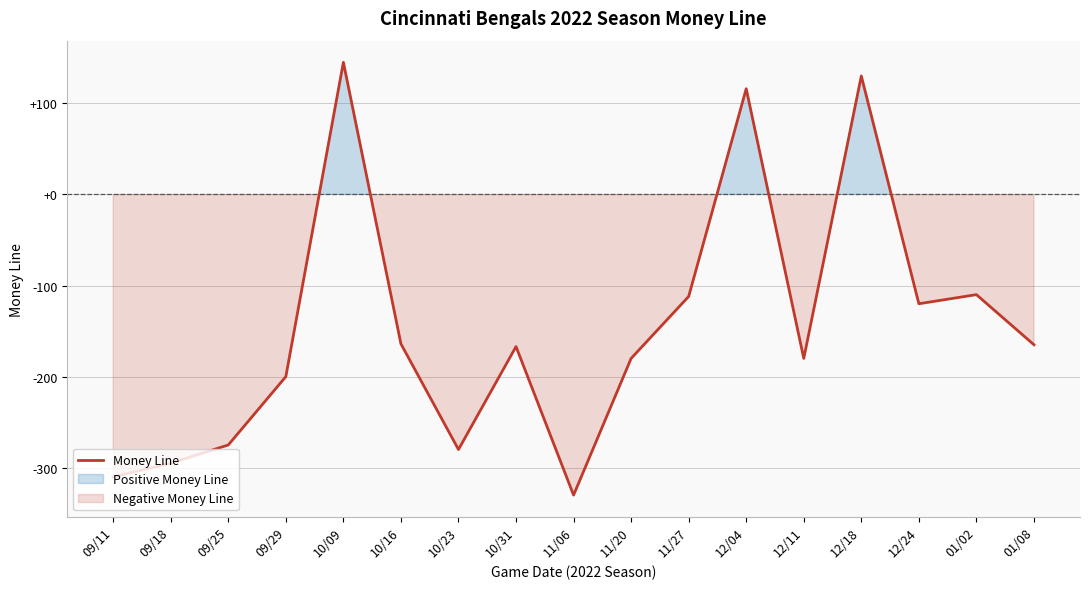

Rank the categories by value from highest to lowest.

10/09, 12/18, 12/04, 01/02, 11/27, 12/24, 10/16, 01/08, 10/31, 11/20, 12/11, 09/29, 09/25, 10/23, 09/18, 09/11, 11/06